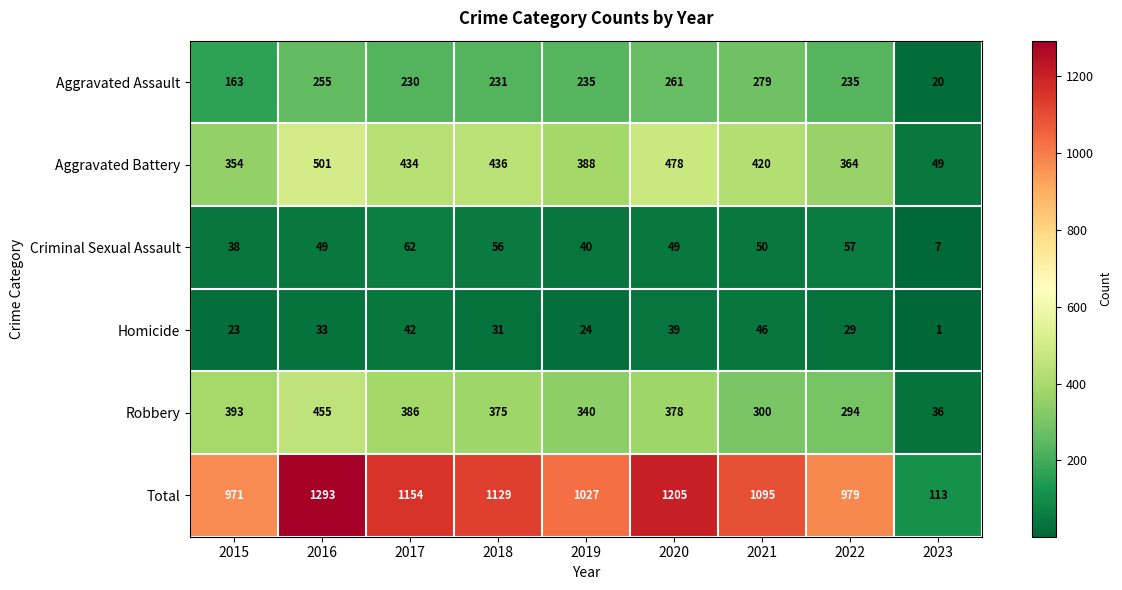

What is the sum of the Aggravated Assault values at 2015 and 2020?

424